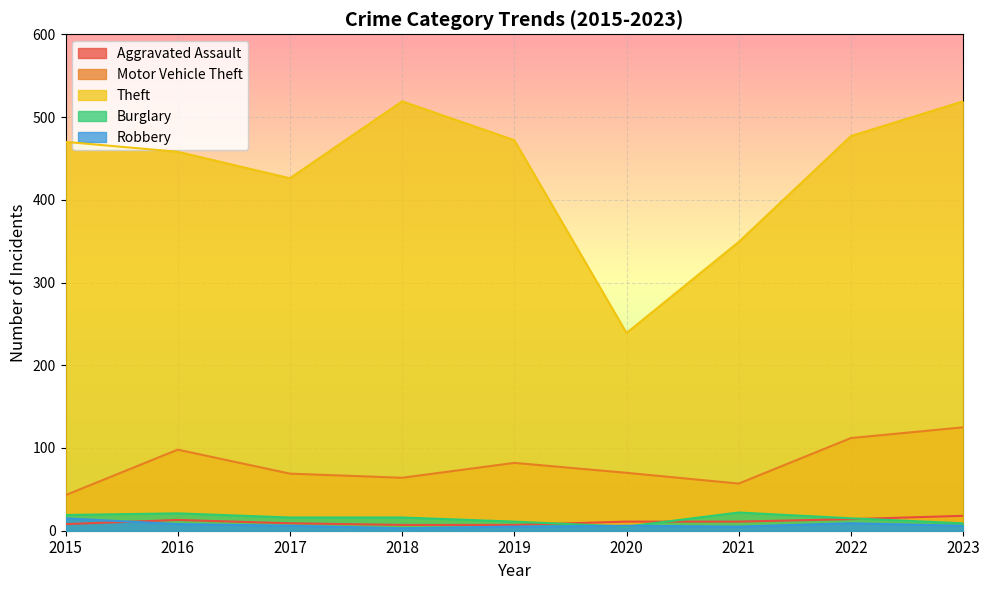

What is the sum of all Aggravated Assault values?

98